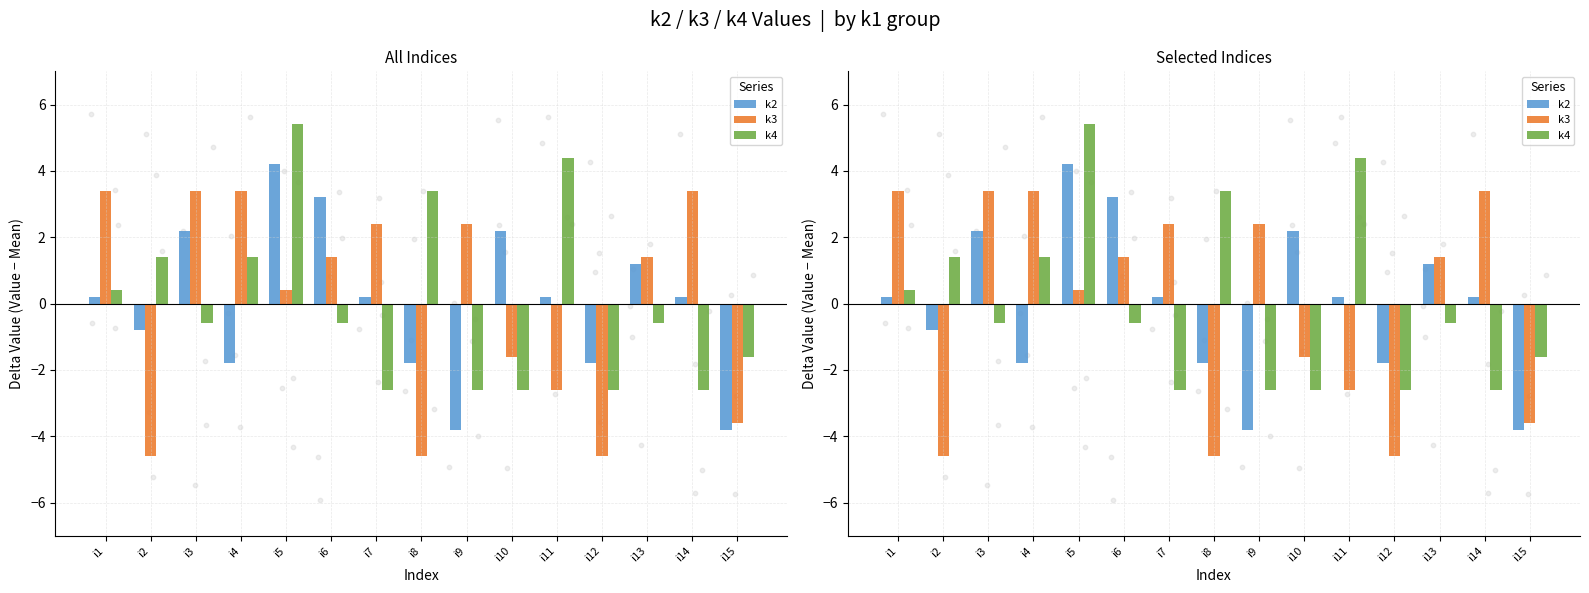

What is the total value across all series at i12?

-9.0